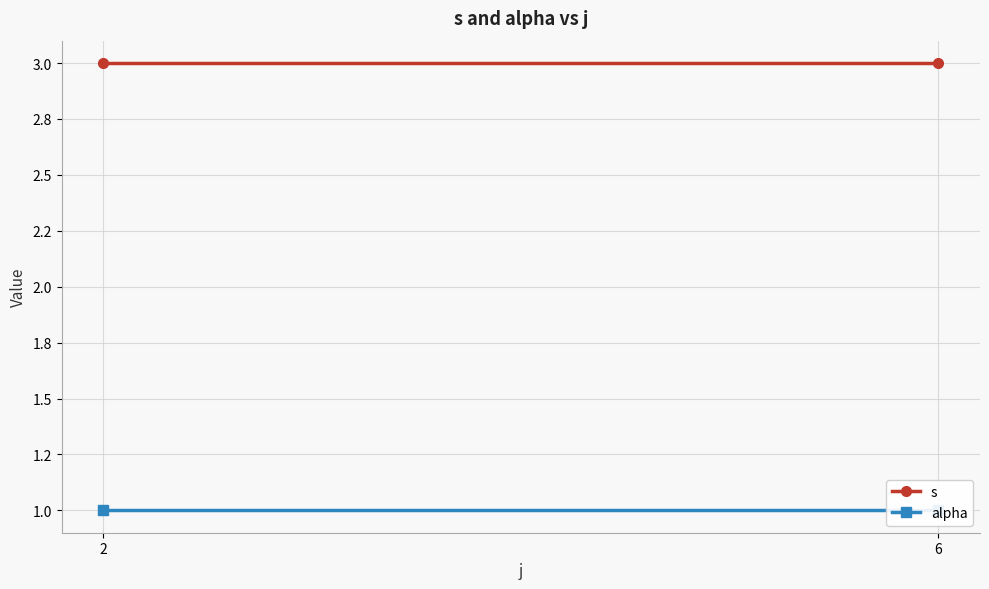

What is the total value across all series at 2?

4